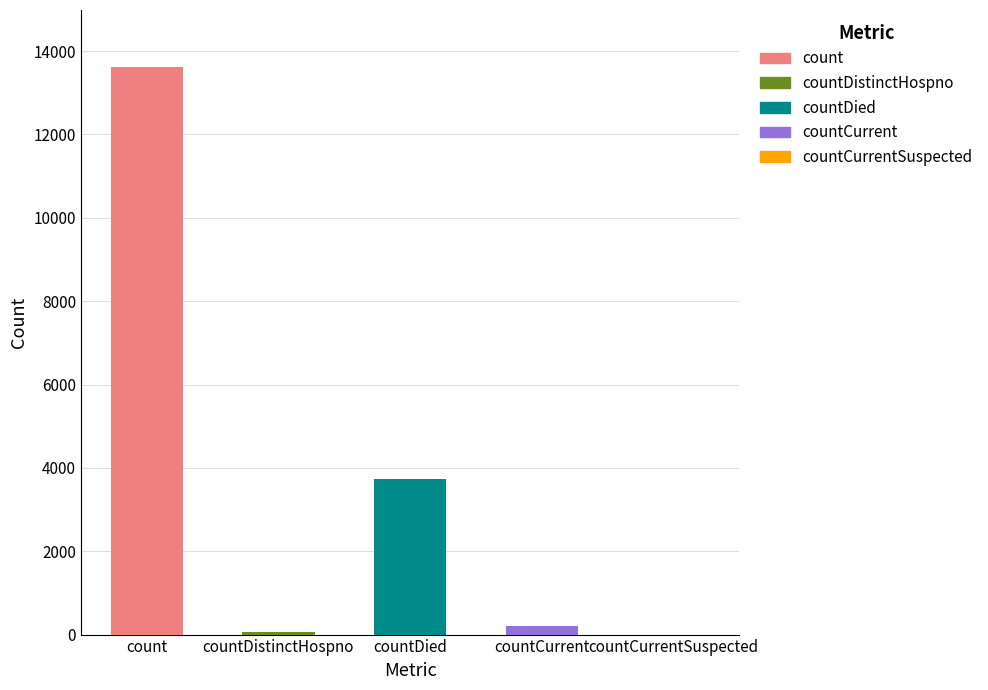

Where is the data nearest to the value 6812?

countDied